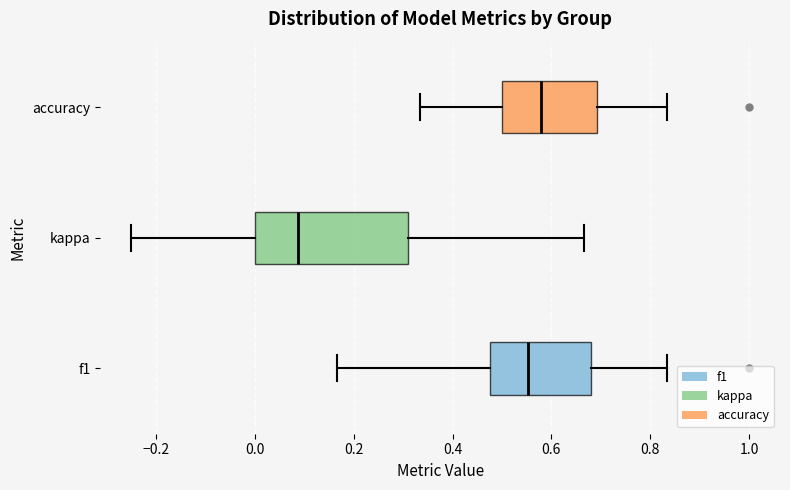

Comparing the boxes themselves (not the whiskers), which one is the widest?

kappa